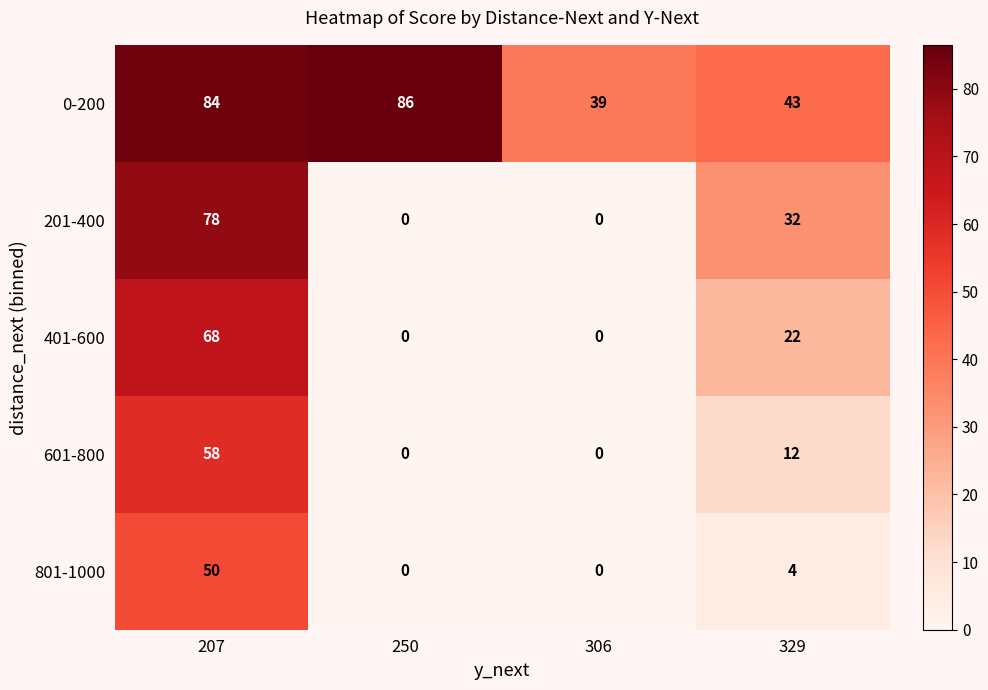

Between 250 and 329, which series saw the biggest shift?

0-200